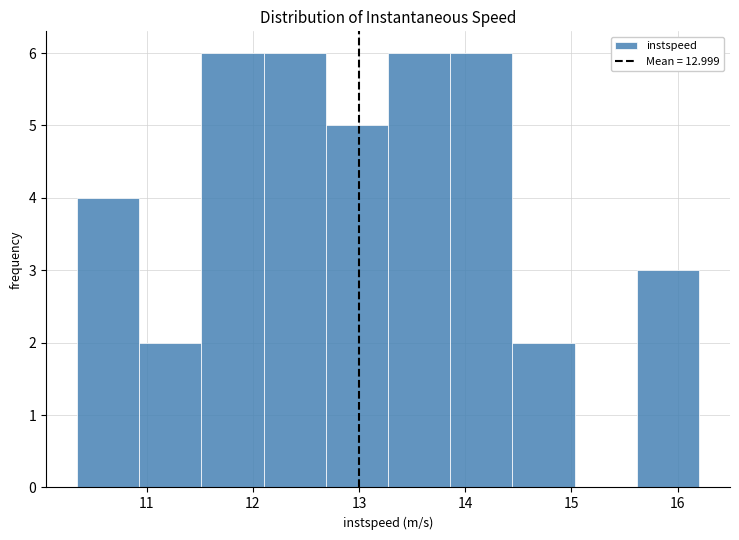

How tall is the bar that spans 14.4 to 15.0 on the x-axis? Neither the bar edges nor the heights are printed on the chart, so give them approximately, as read against the axes.

2